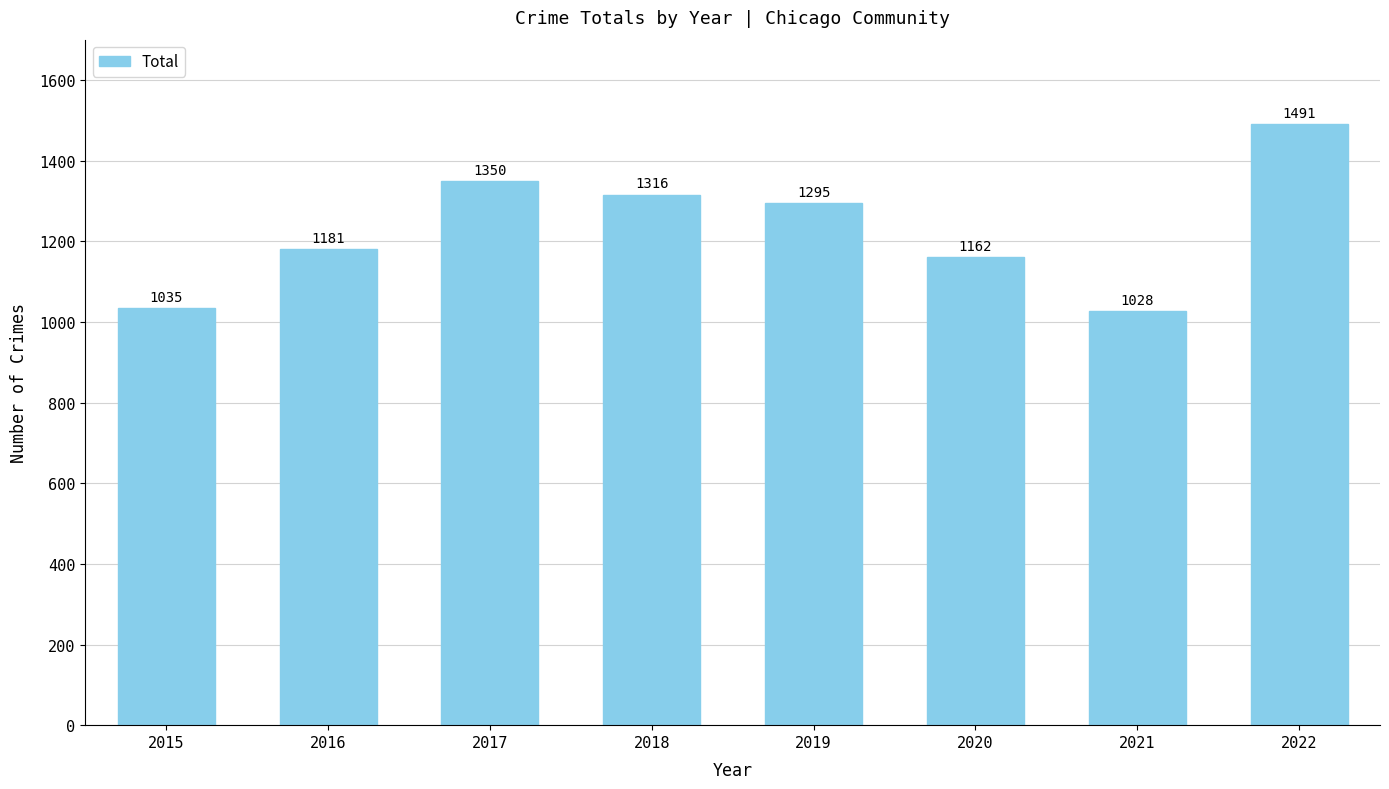

The chart shows a value of 1028 at 2021. True or false?

True